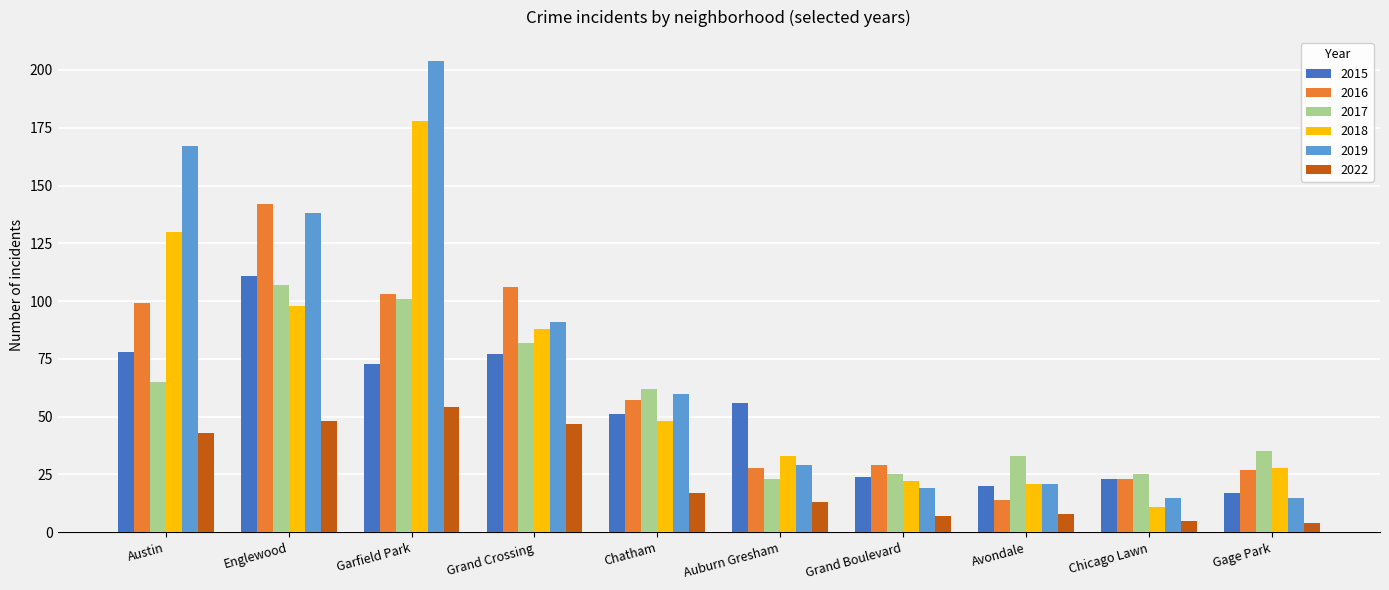

Which series has the widest spread of values?

2019